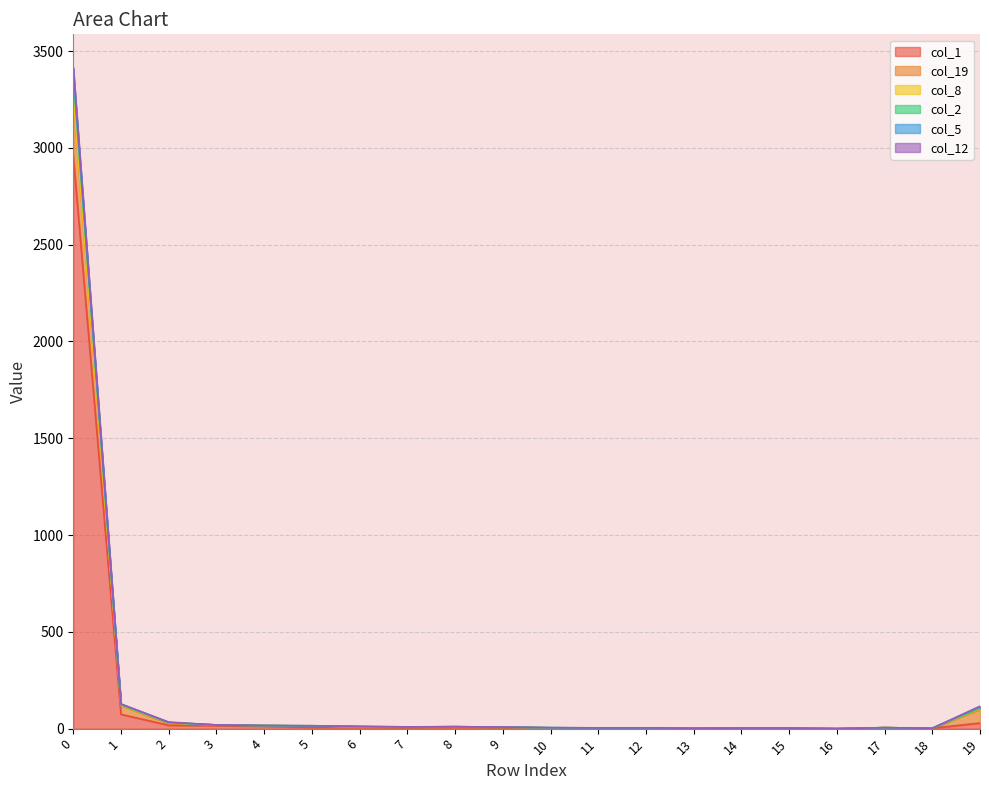

True or false: col_5 and col_2 cross at least once.

False